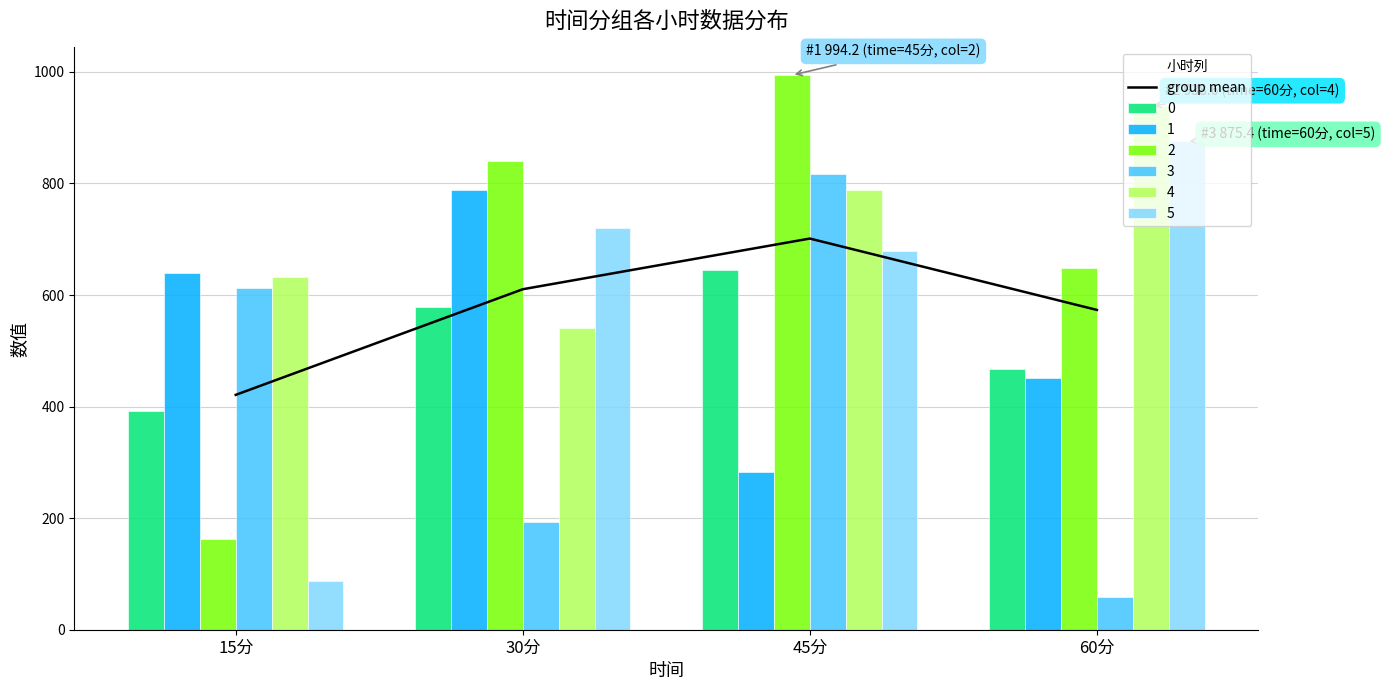

What is the difference between the values at 60分 and 30分?

37.1